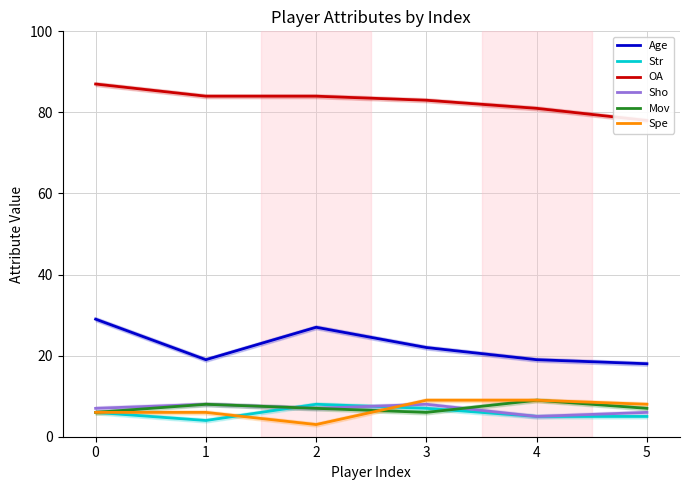

Reading right to left, extract all data points from this chart.

Age: 18	19	22	27	19	29
Str: 5	5	7	8	4	6
OA: 78	81	83	84	84	87
Sho: 6	5	8	7	8	7
Mov: 7	9	6	7	8	6
Spe: 8	9	9	3	6	6